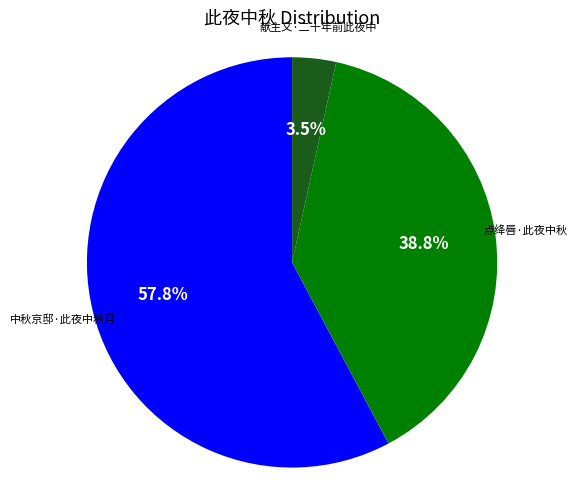

Is there any slice that represents more than half of the pie?

Yes